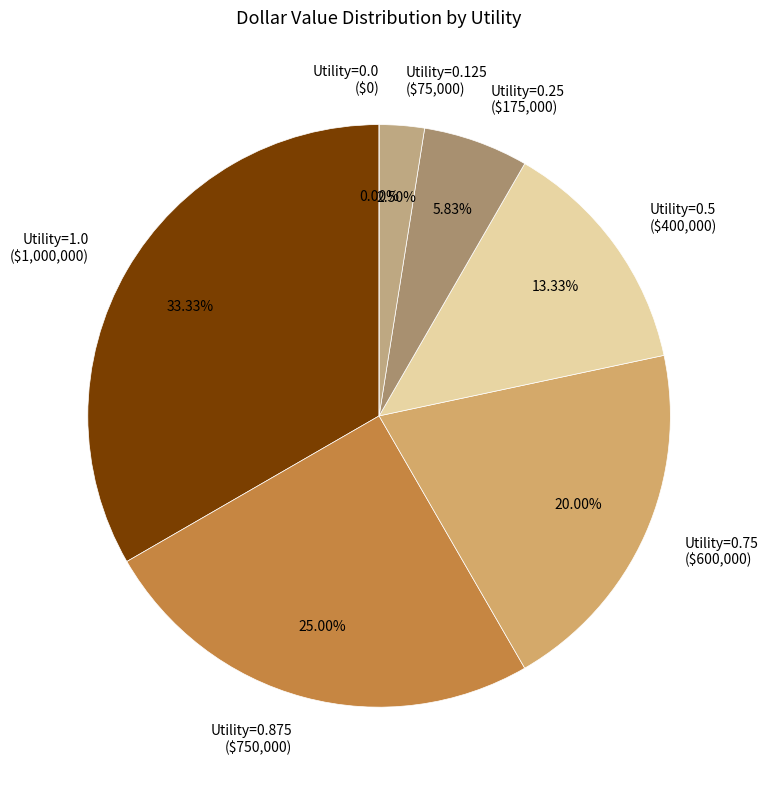

To the nearest percent, what is the difference between the largest and smallest slice percentages?

33%